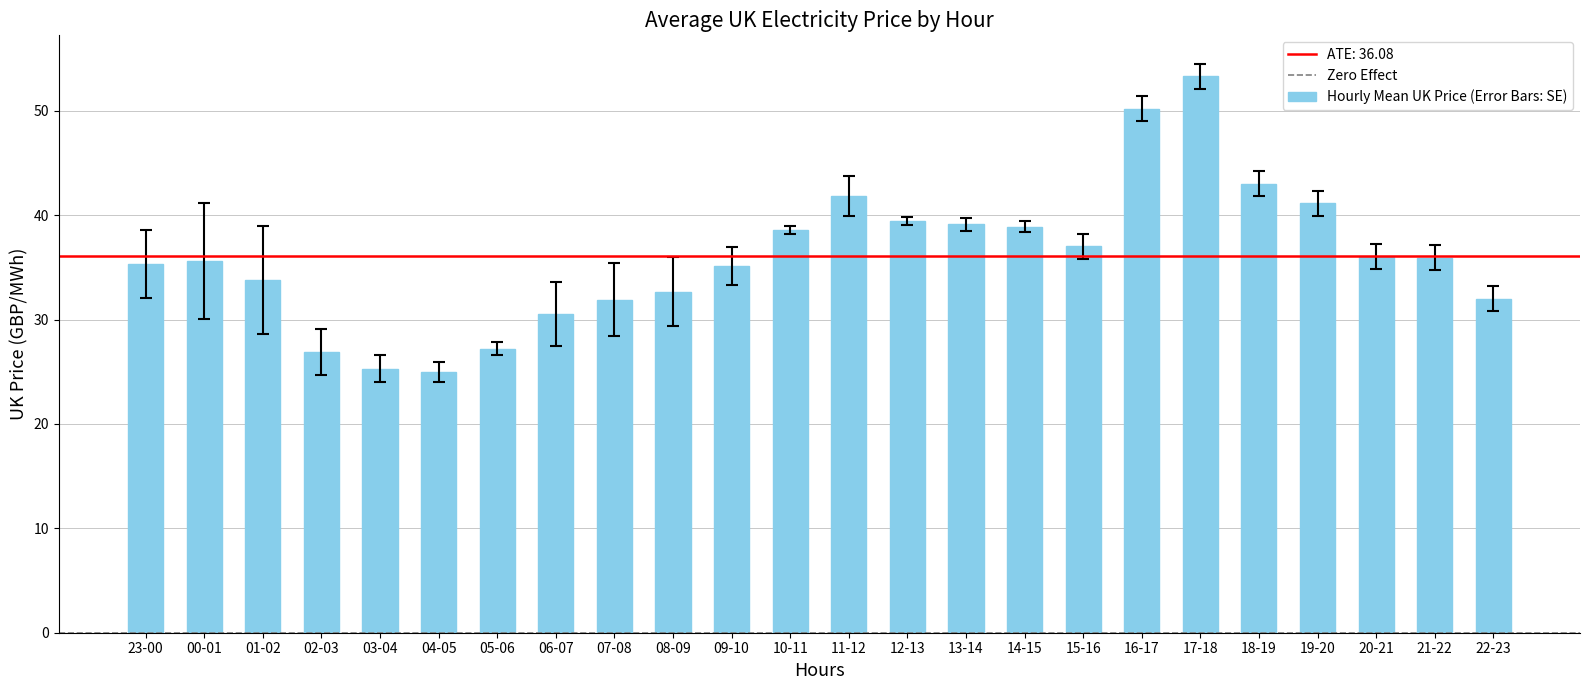

What is the greatest value displayed?

53.3